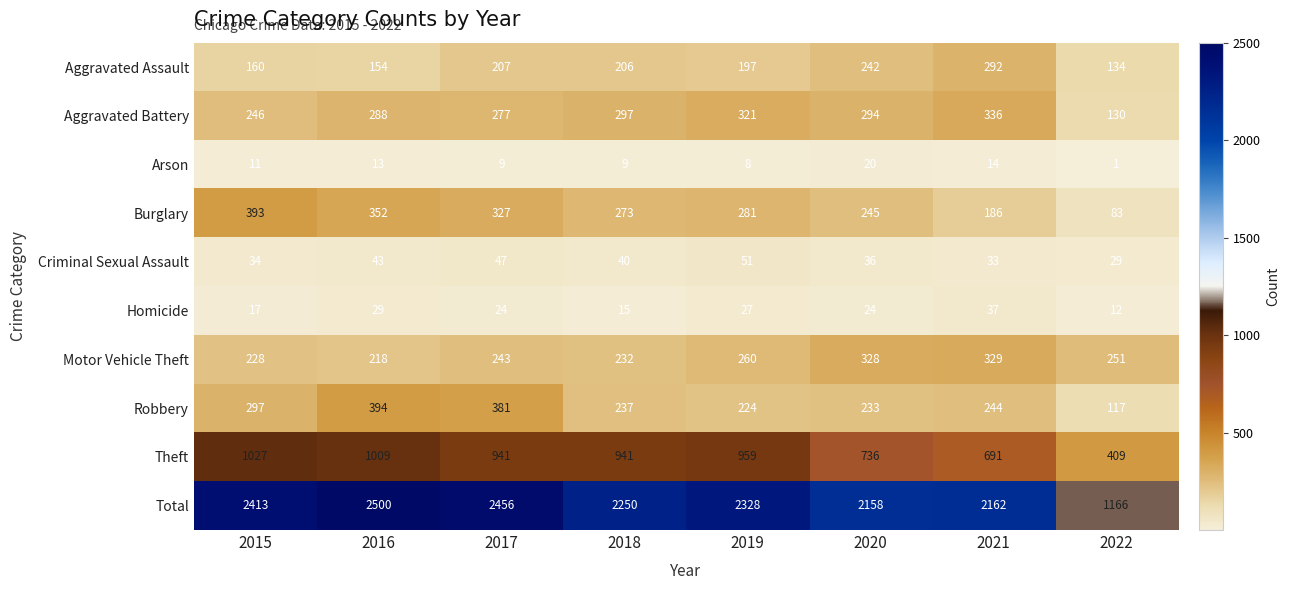

The Aggravated Battery series shows 294 at 2020. True or false?

True